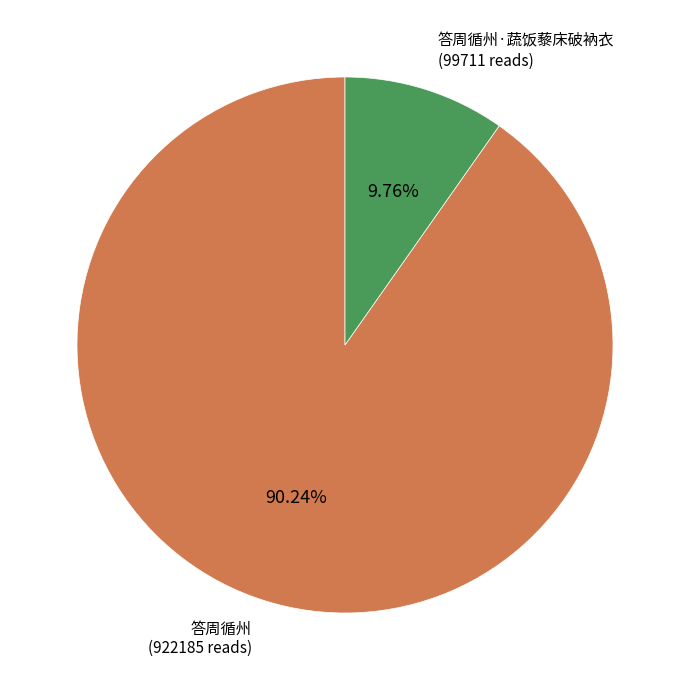

Is there any slice that represents more than half of the pie?

Yes